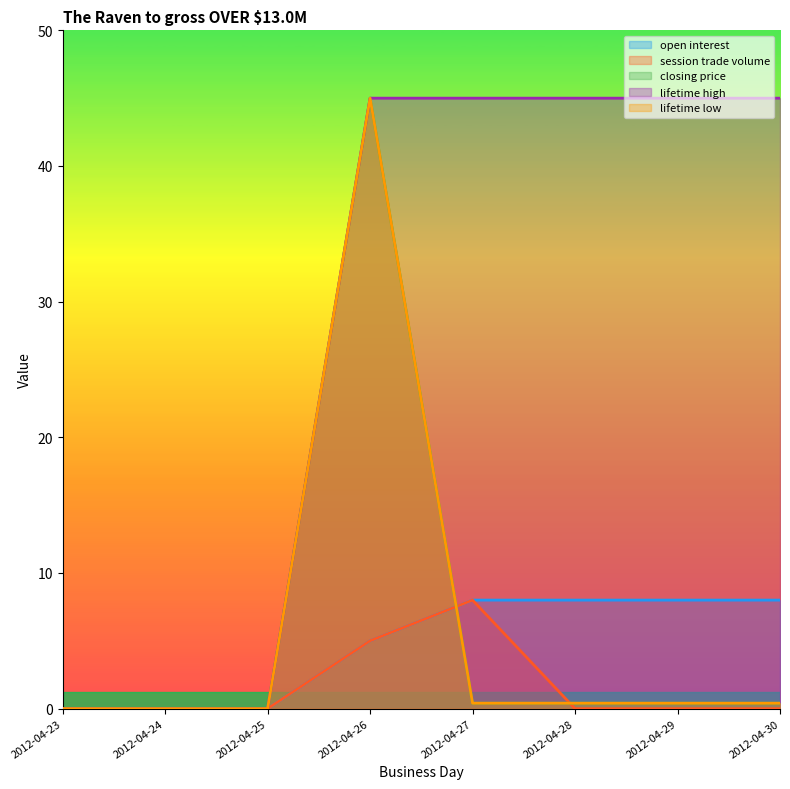

What is the approximate value of open interest at 2012-04-28?

8.0